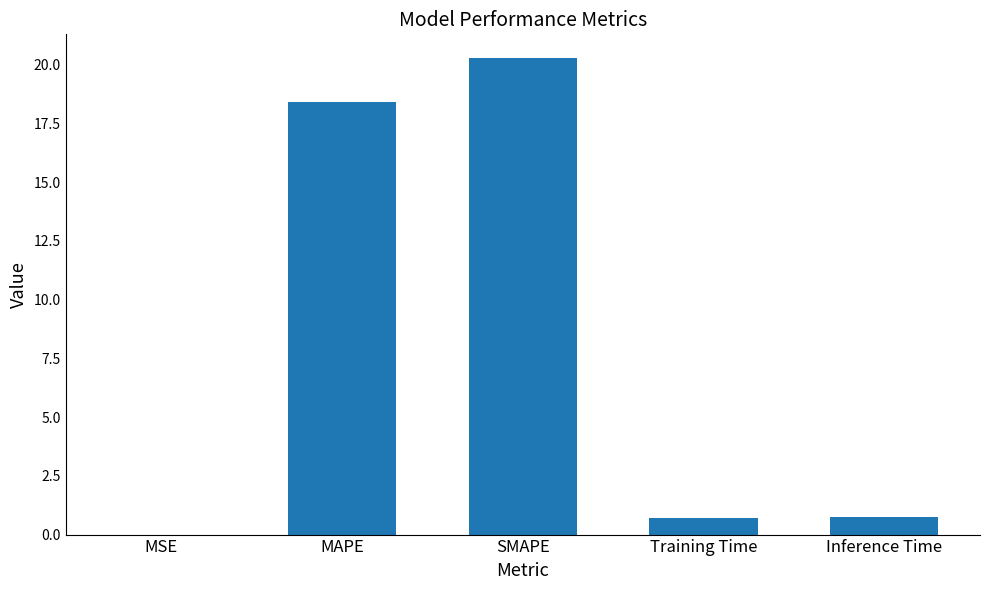

Which has a higher value, Training Time or SMAPE?

SMAPE